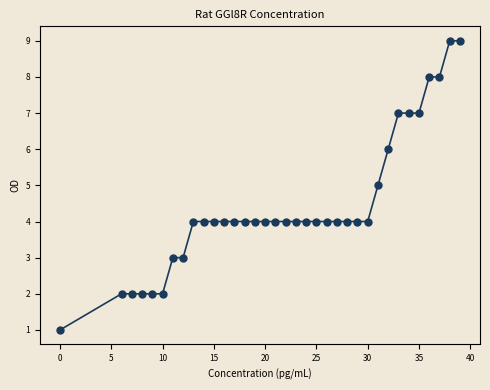

What is the range of X values (max minus min)?

39